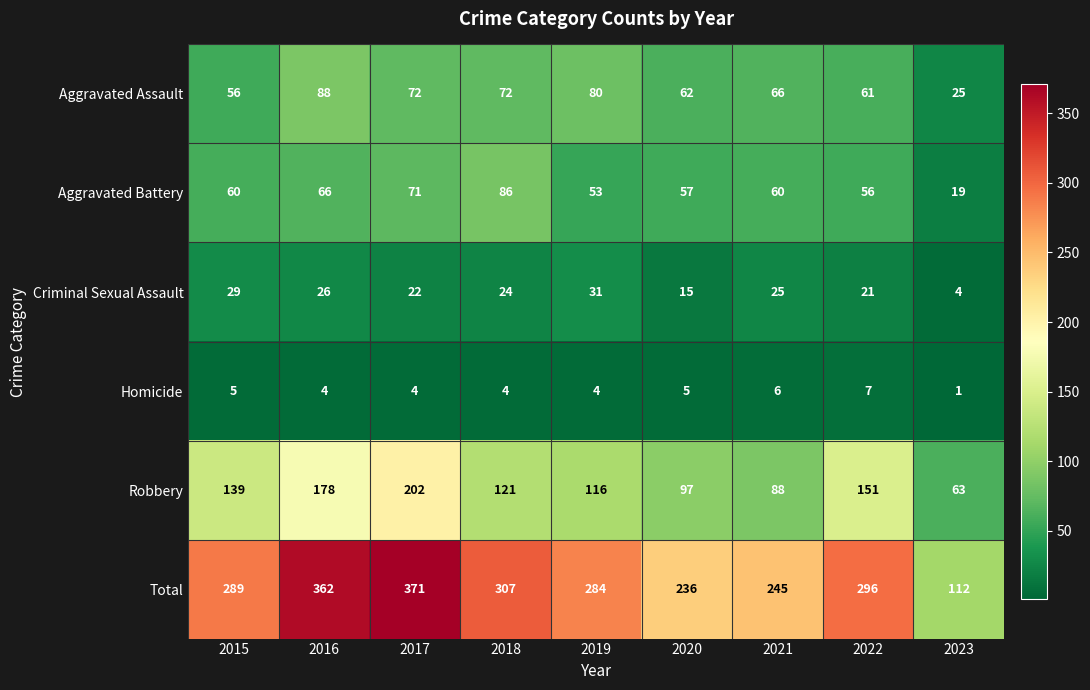

What is the difference between the maximum and minimum values in the Criminal Sexual Assault series?

27